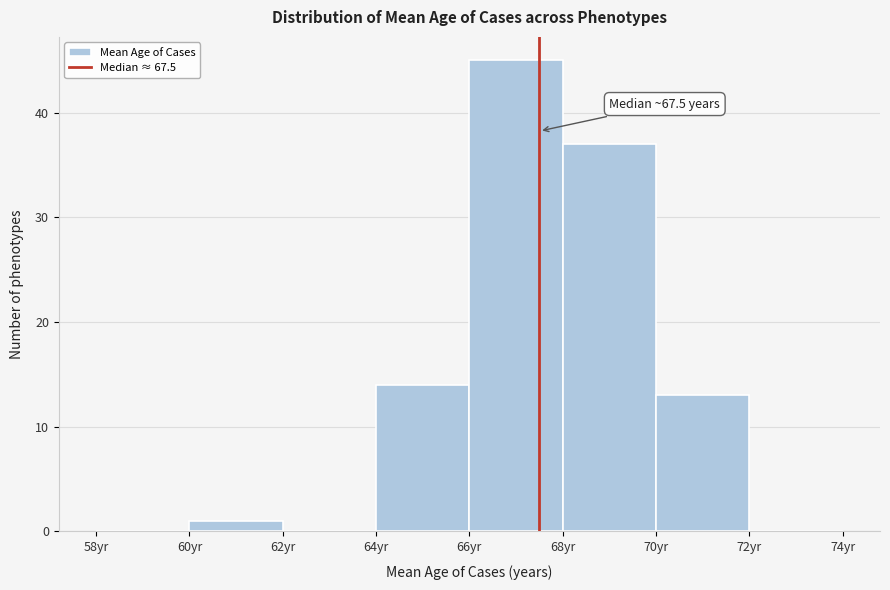

Which range on the x-axis has the tallest bar?

66 to 68